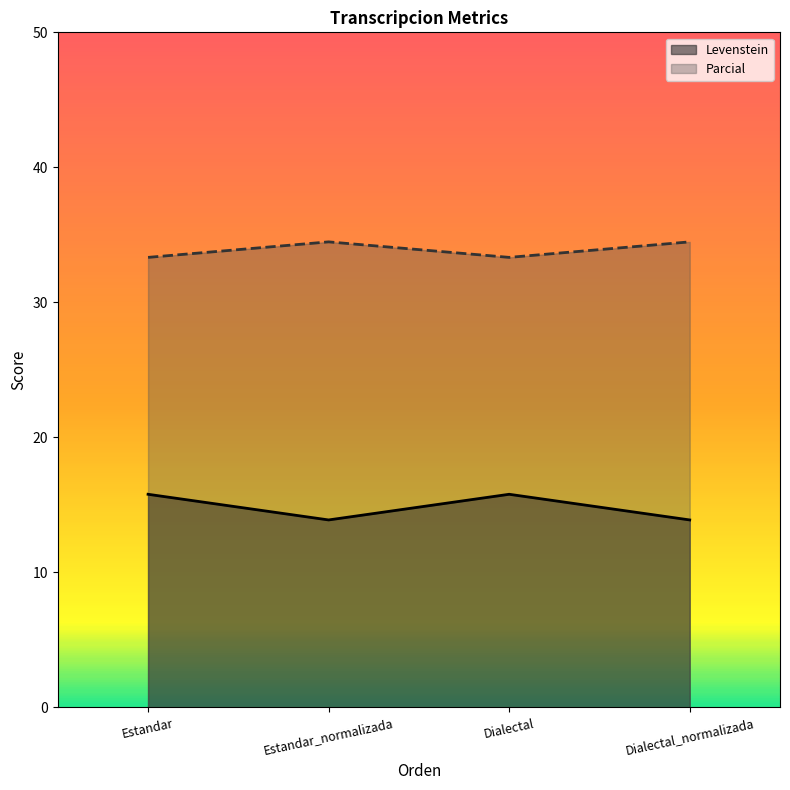

List the series in order of their overall mean, highest first.

Parcial, Levenstein